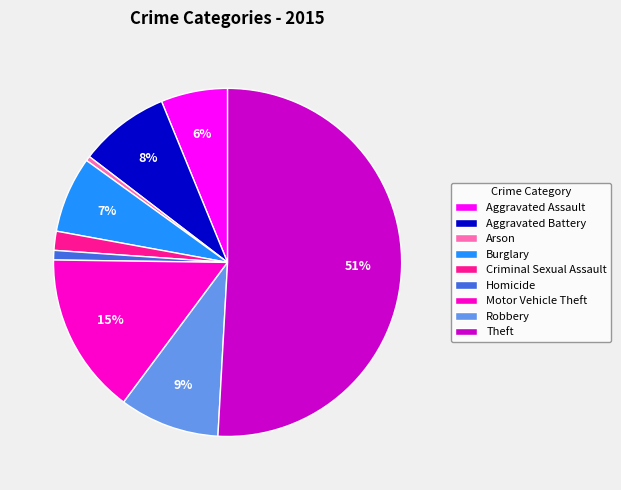

How many segments does this pie chart have?

9